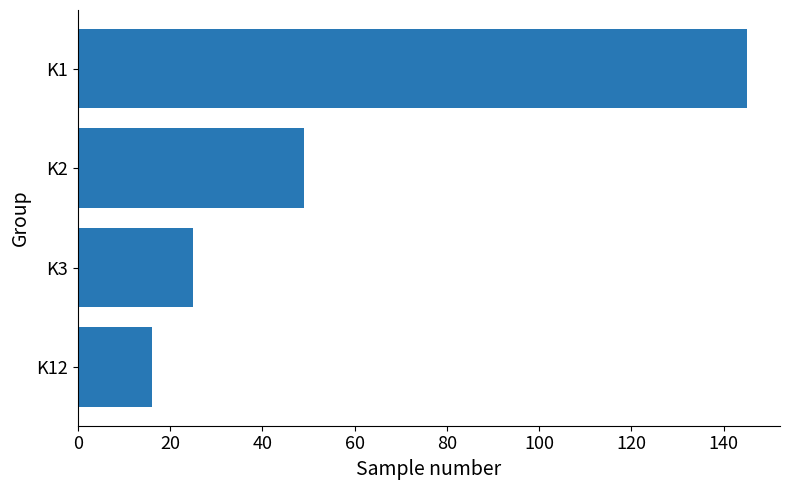

How many values are below 49?

2